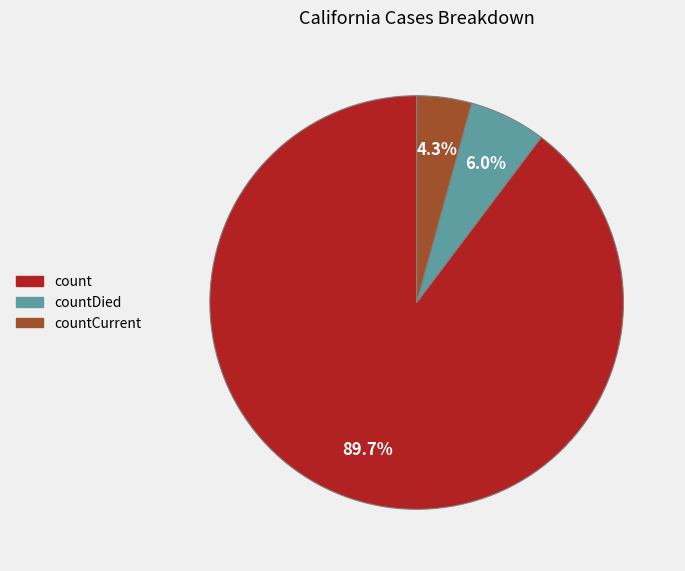

To the nearest percent, what is the difference between the largest and smallest slice percentages?

85%